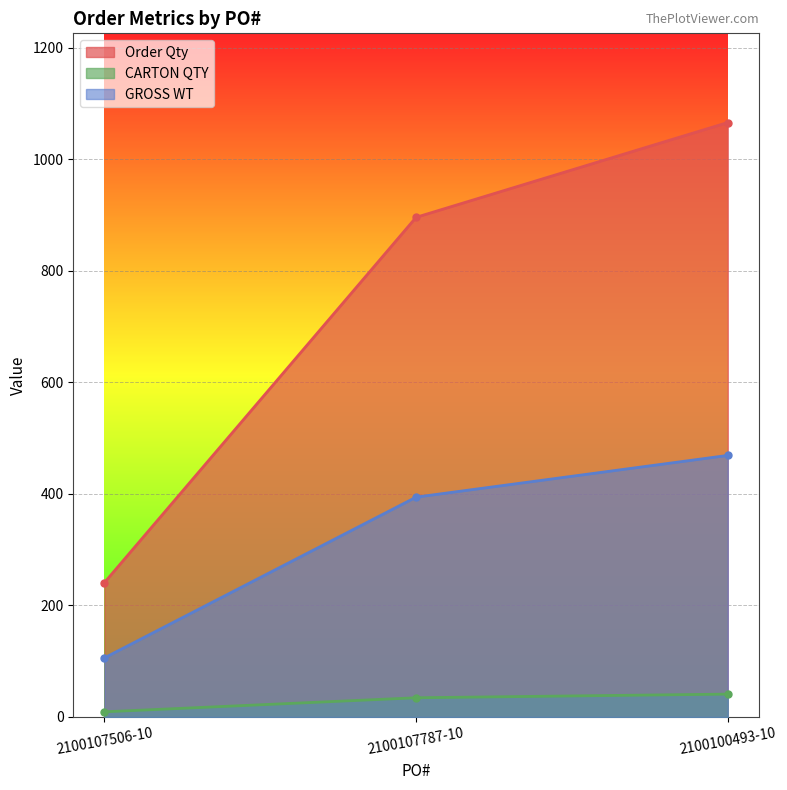

Between 2100107506-10 and 2100107787-10, which series saw the biggest shift?

Order Qty